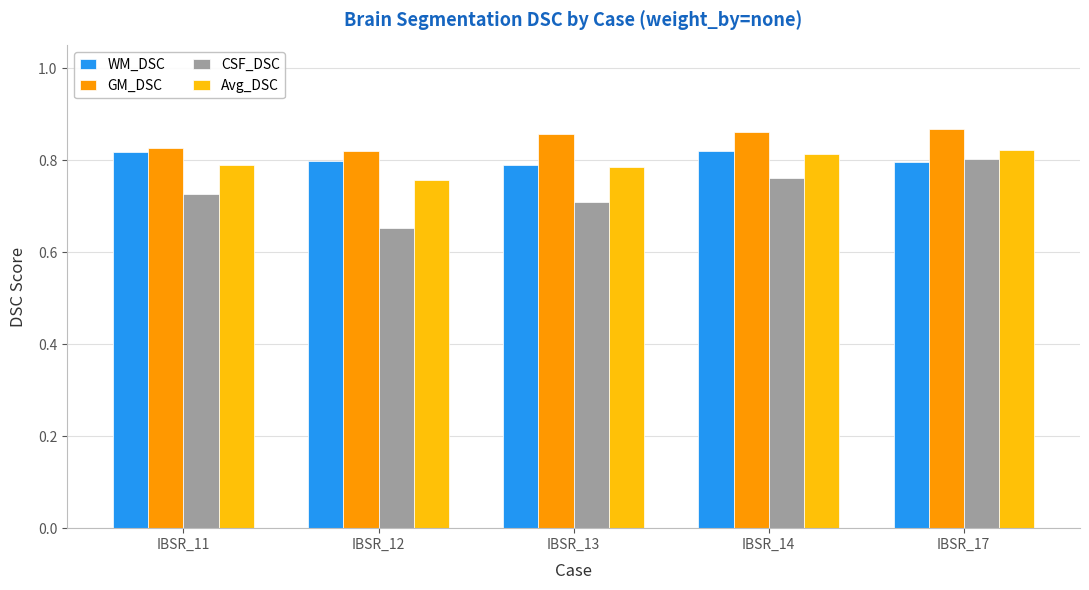

Which series has the widest spread of values?

CSF_DSC